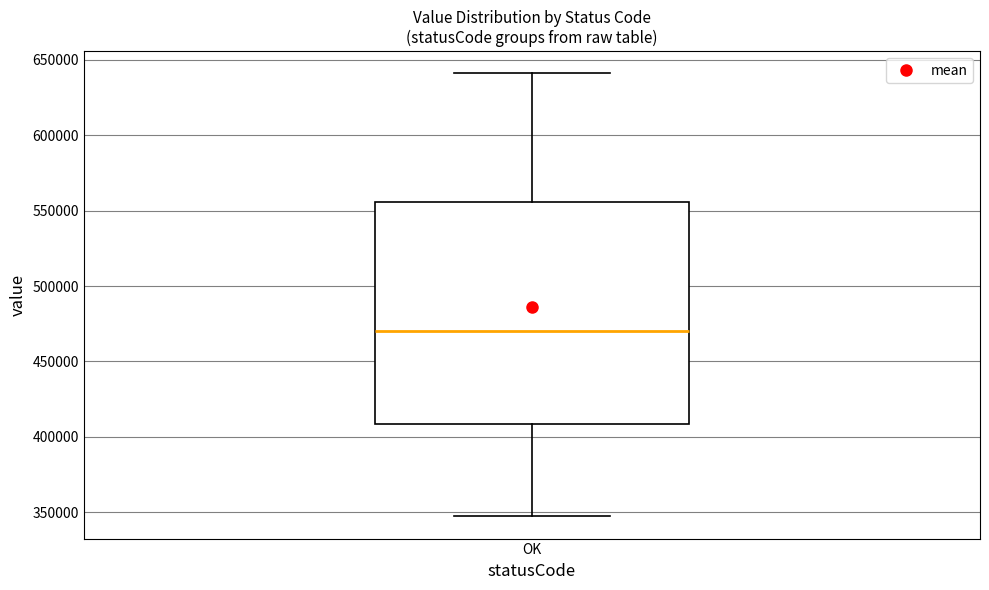

Where does the median line of the box for OK sit on the y-axis? The values are not printed on the chart, so give them approximately, as read against the axis.

470000